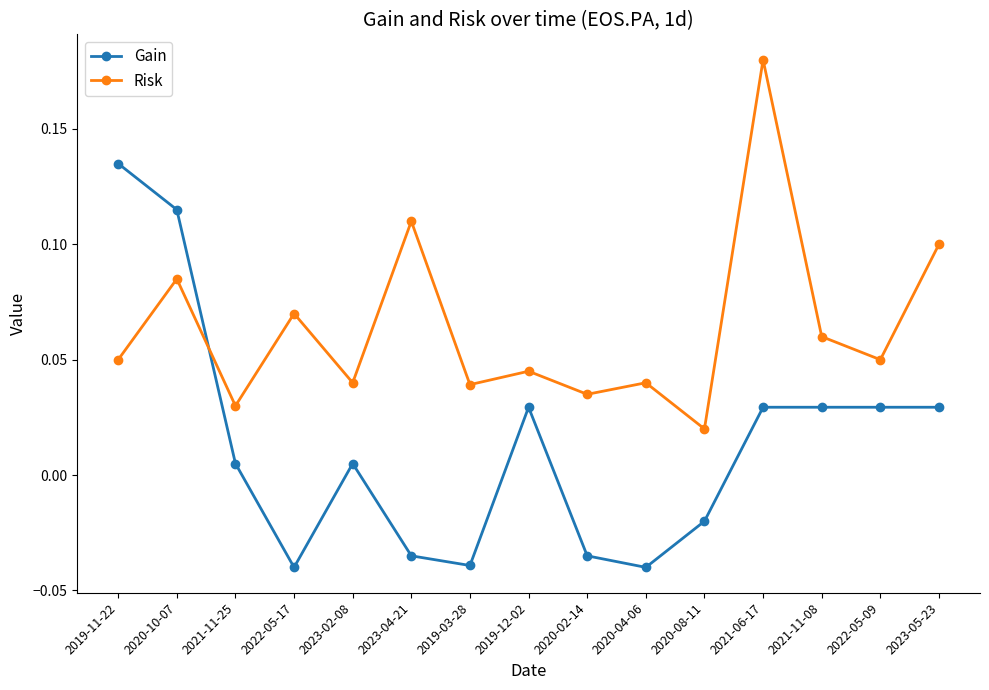

What is the label of the 14th point from the left?

2022-05-09